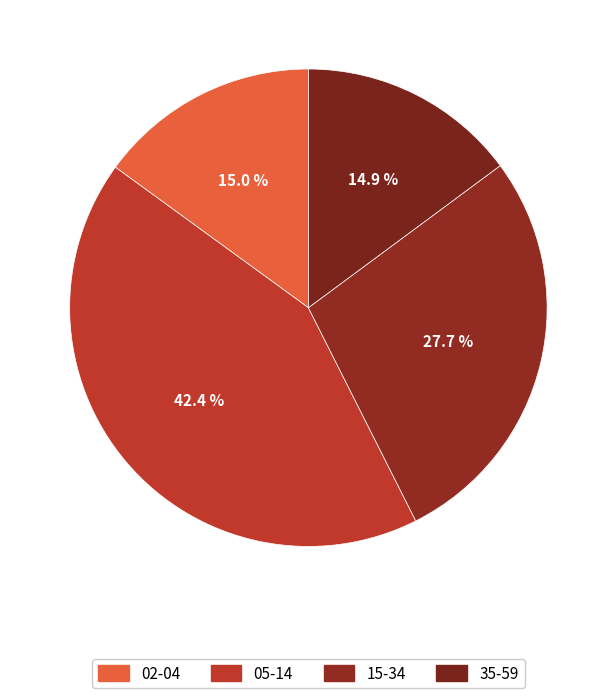

How many slices are in this pie chart?

4